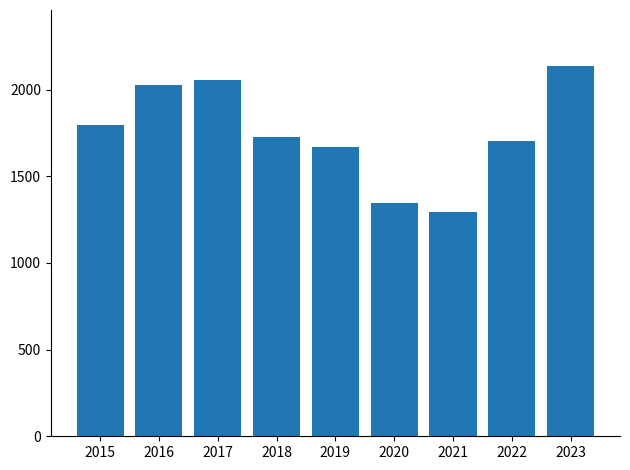

Rank the categories by value from highest to lowest.

2023, 2017, 2016, 2015, 2018, 2022, 2019, 2020, 2021